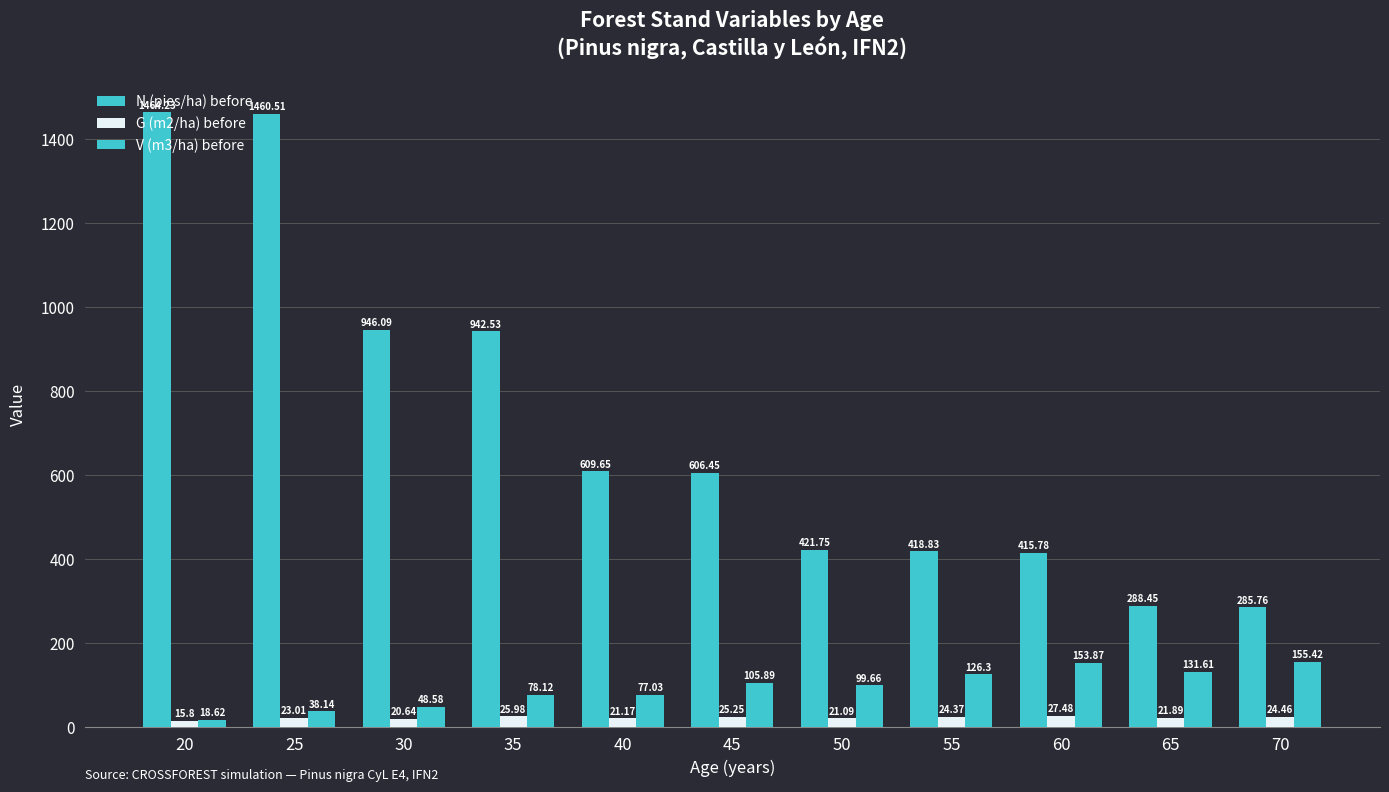

How many bars are there in each group?

3